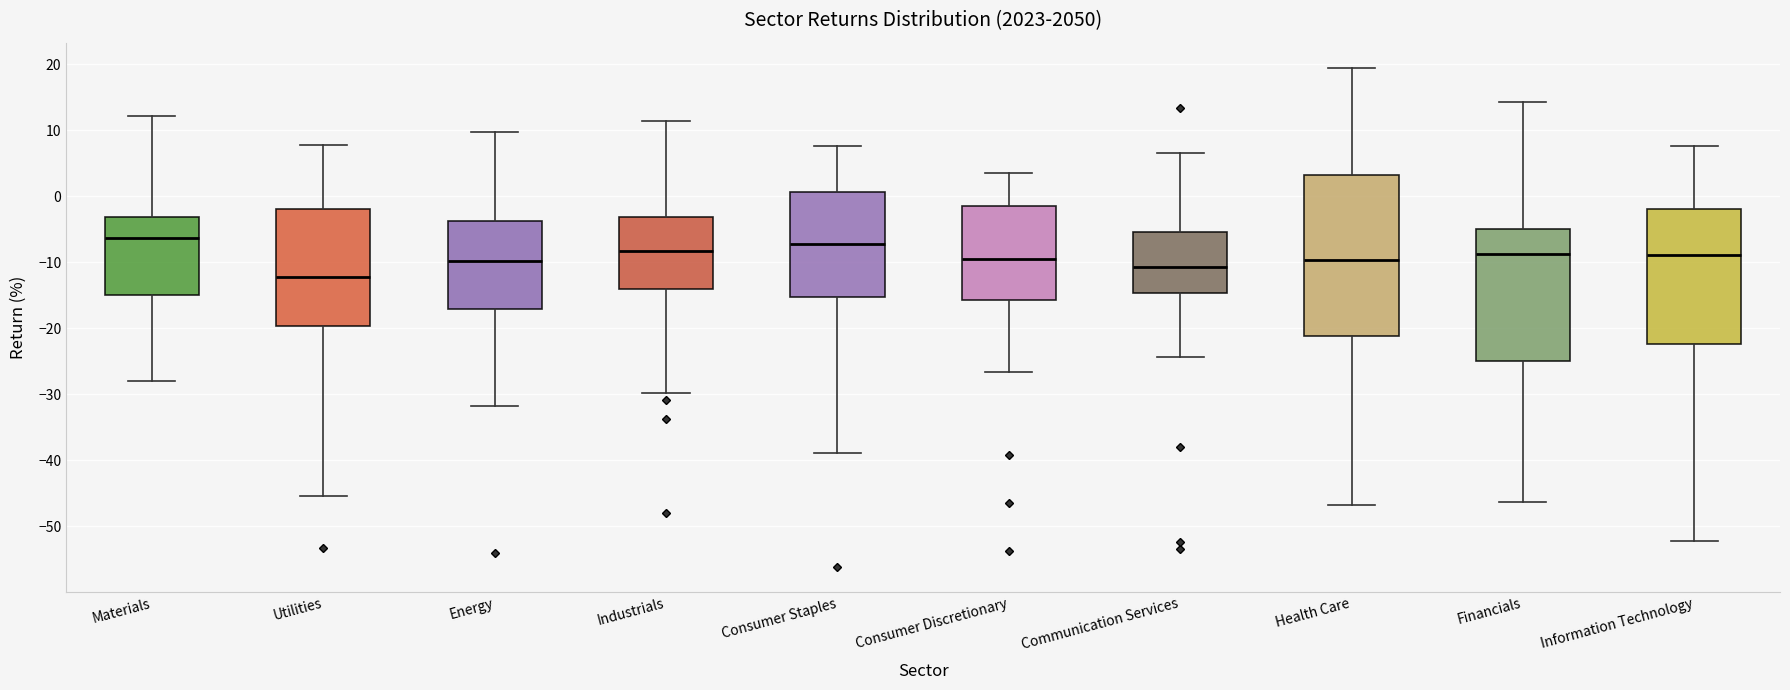

Reading left to right, read every box against the y-axis: the position of its median line, the range the box covers, and the ends of its whiskers. The values are not printed on the chart, so give them approximately, as read against the axis.

Materials: median -6, box -15 to -3, whiskers -28 to 12
Utilities: median -12, box -20 to -2, whiskers -45 to 8
Energy: median -10, box -17 to -4, whiskers -32 to 10
Industrials: median -8, box -14 to -3, whiskers -30 to 11
Consumer Staples: median -7, box -15 to 1, whiskers -39 to 8
Consumer Discretionary: median -9, box -16 to -1, whiskers -27 to 4
Communication Services: median -11, box -15 to -5, whiskers -24 to 7
Health Care: median -10, box -21 to 3, whiskers -47 to 20
Financials: median -9, box -25 to -5, whiskers -46 to 14
Information Technology: median -9, box -22 to -2, whiskers -52 to 8